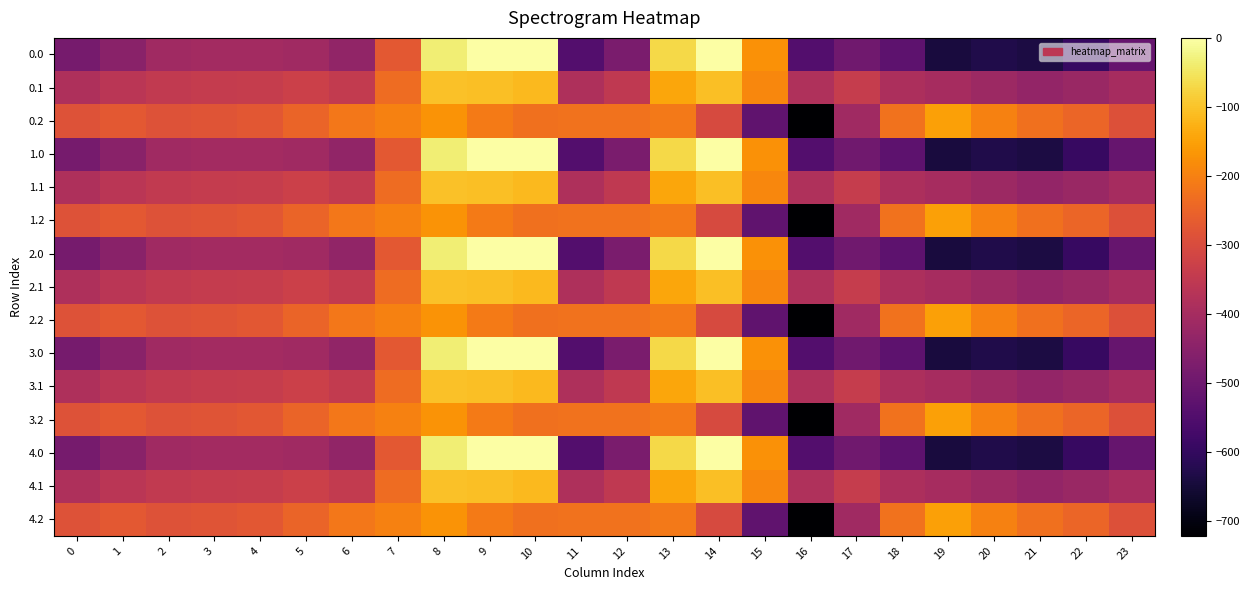

At how many categories does at least one series exceed -162?

6